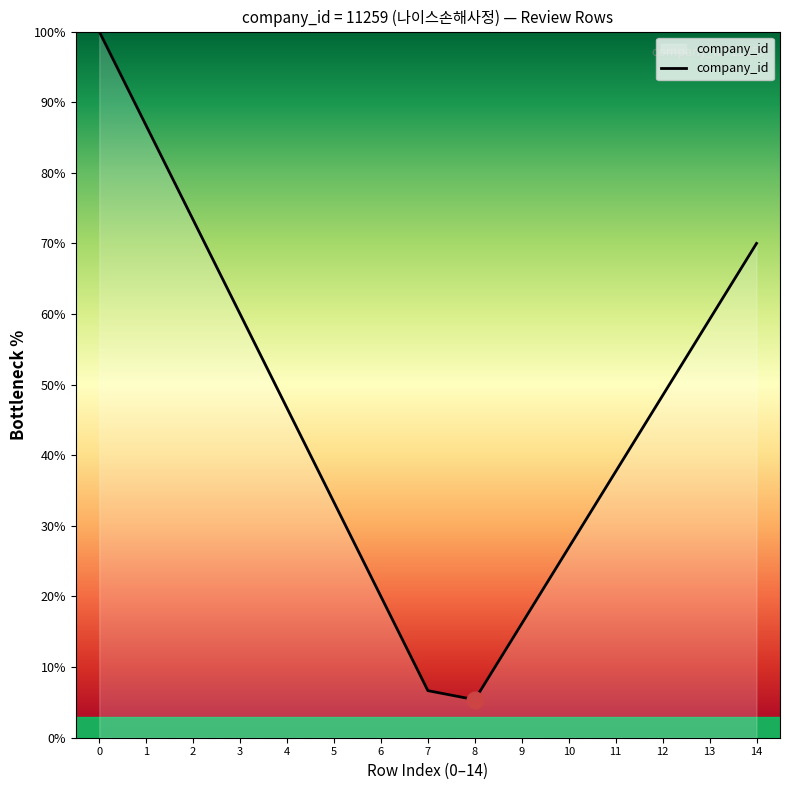

The chart shows a value of 1.7 at 7. True or false?

False